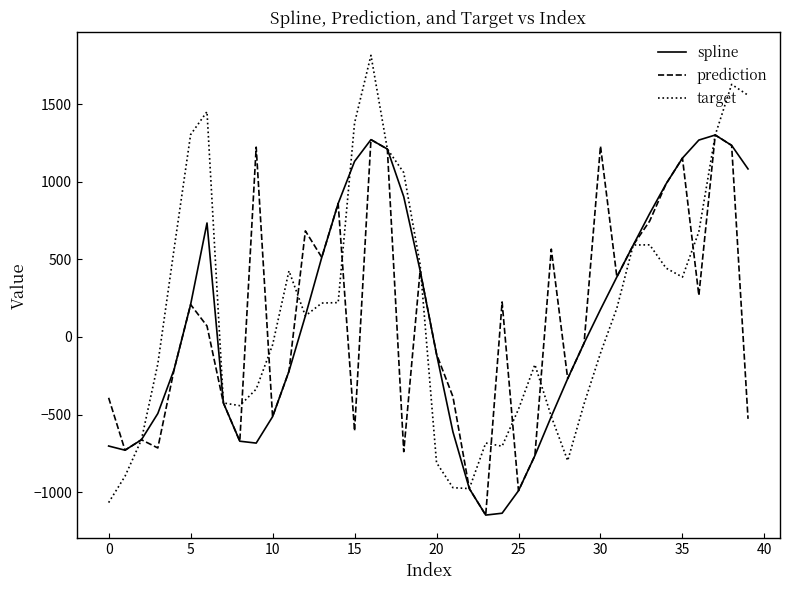

What is the minimum value for prediction?

-1147.8